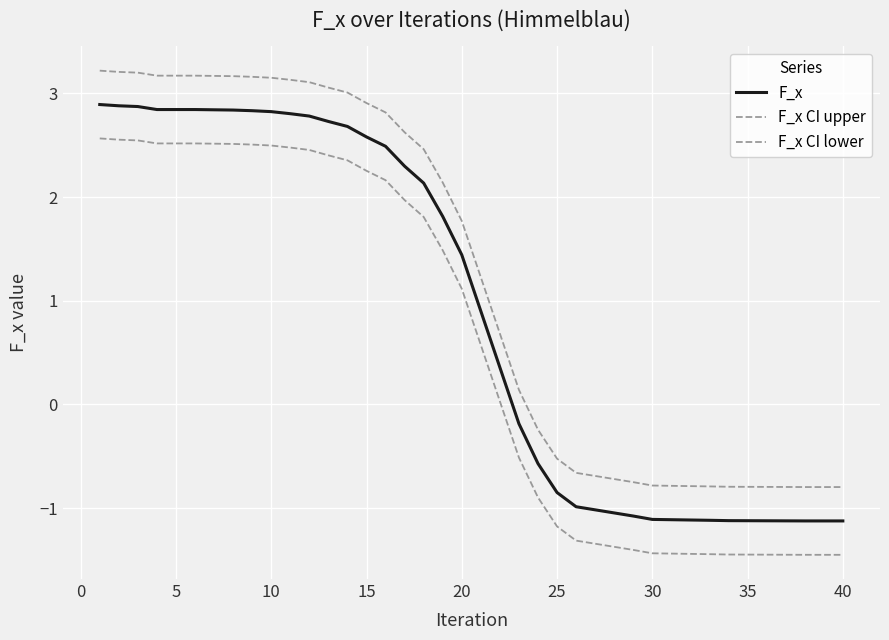

Does the chart display data point markers on the line(s)?

No